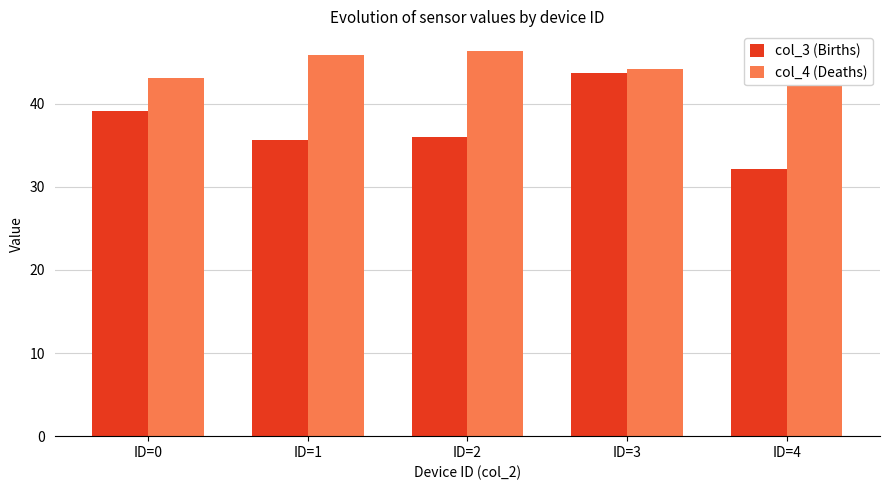

What is the difference between the highest and lowest values at ID=3?

0.5